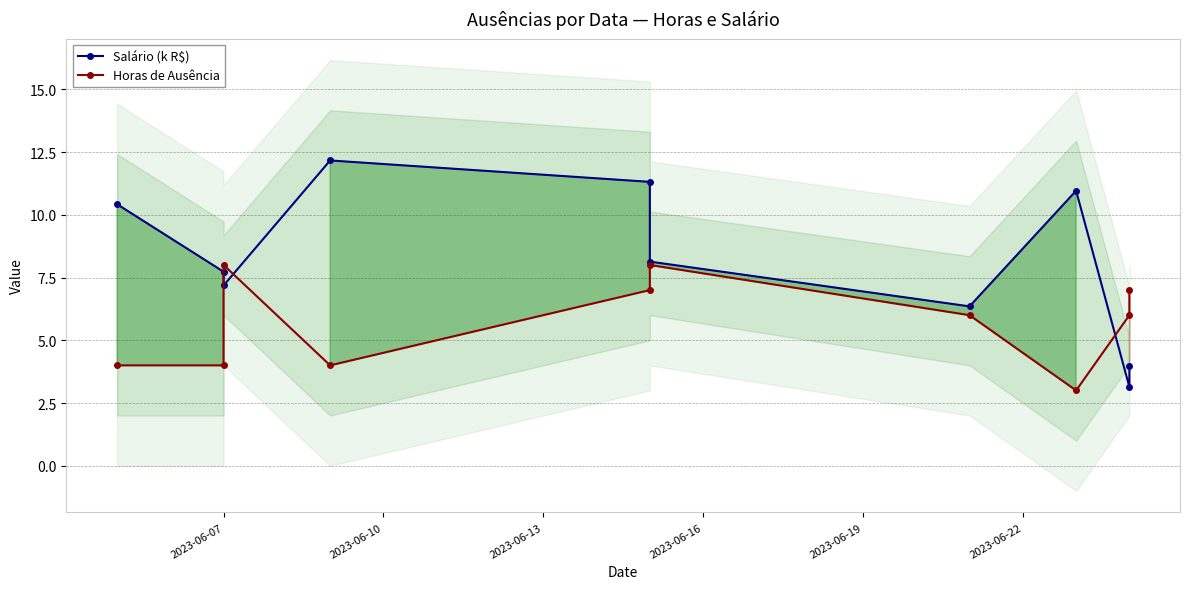

How many times do Salário (k R$) and Horas de Ausência cross each other?

3